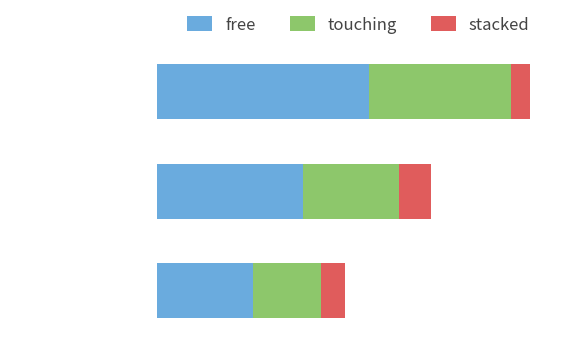

Rank the series by their maximum value, from lowest to highest.

stacked, touching, free